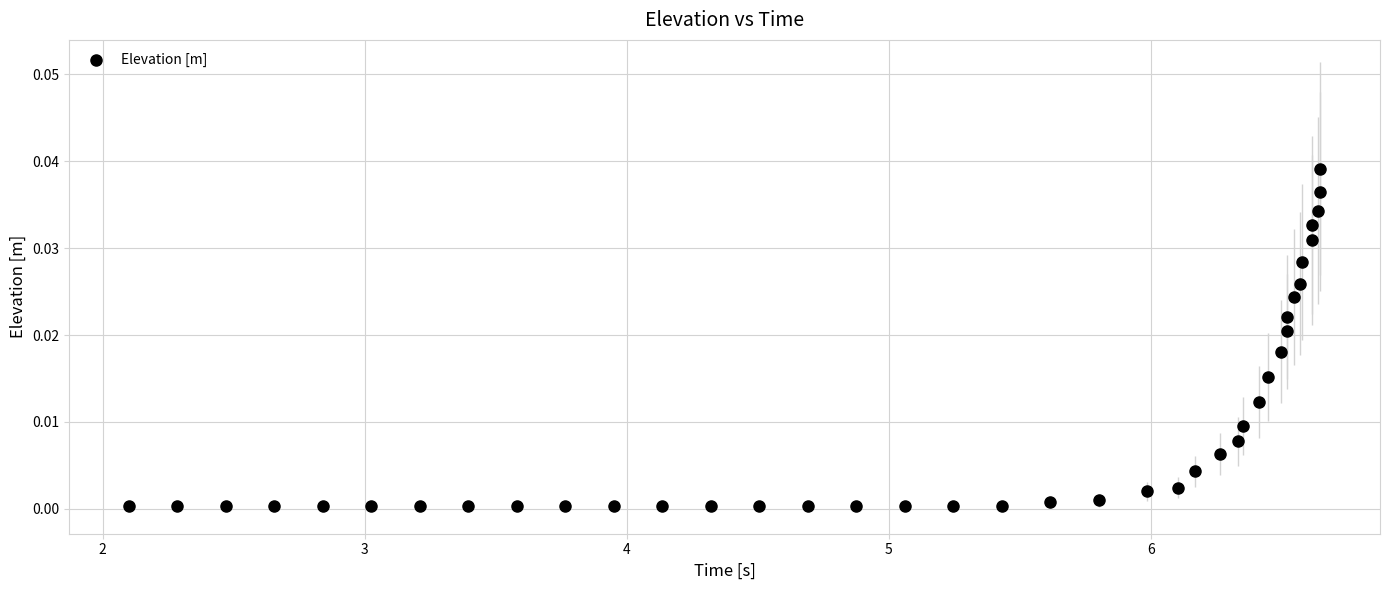

What is the range of X values (max minus min)?

4.5